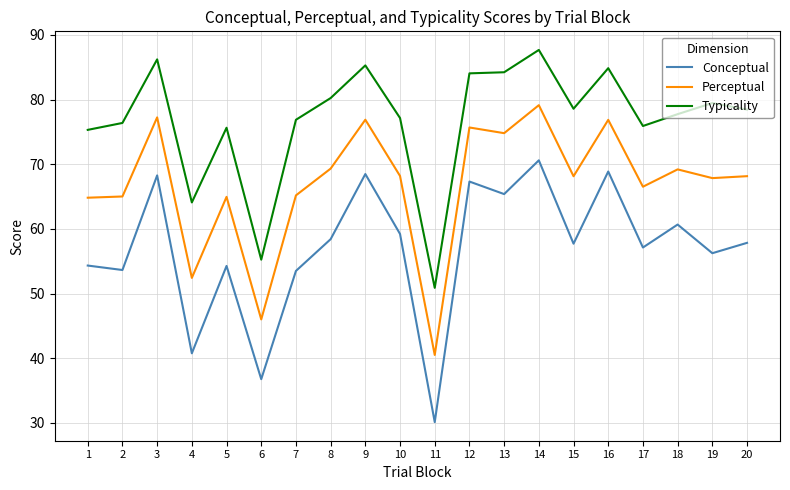

Which category has the highest value across all series?

14